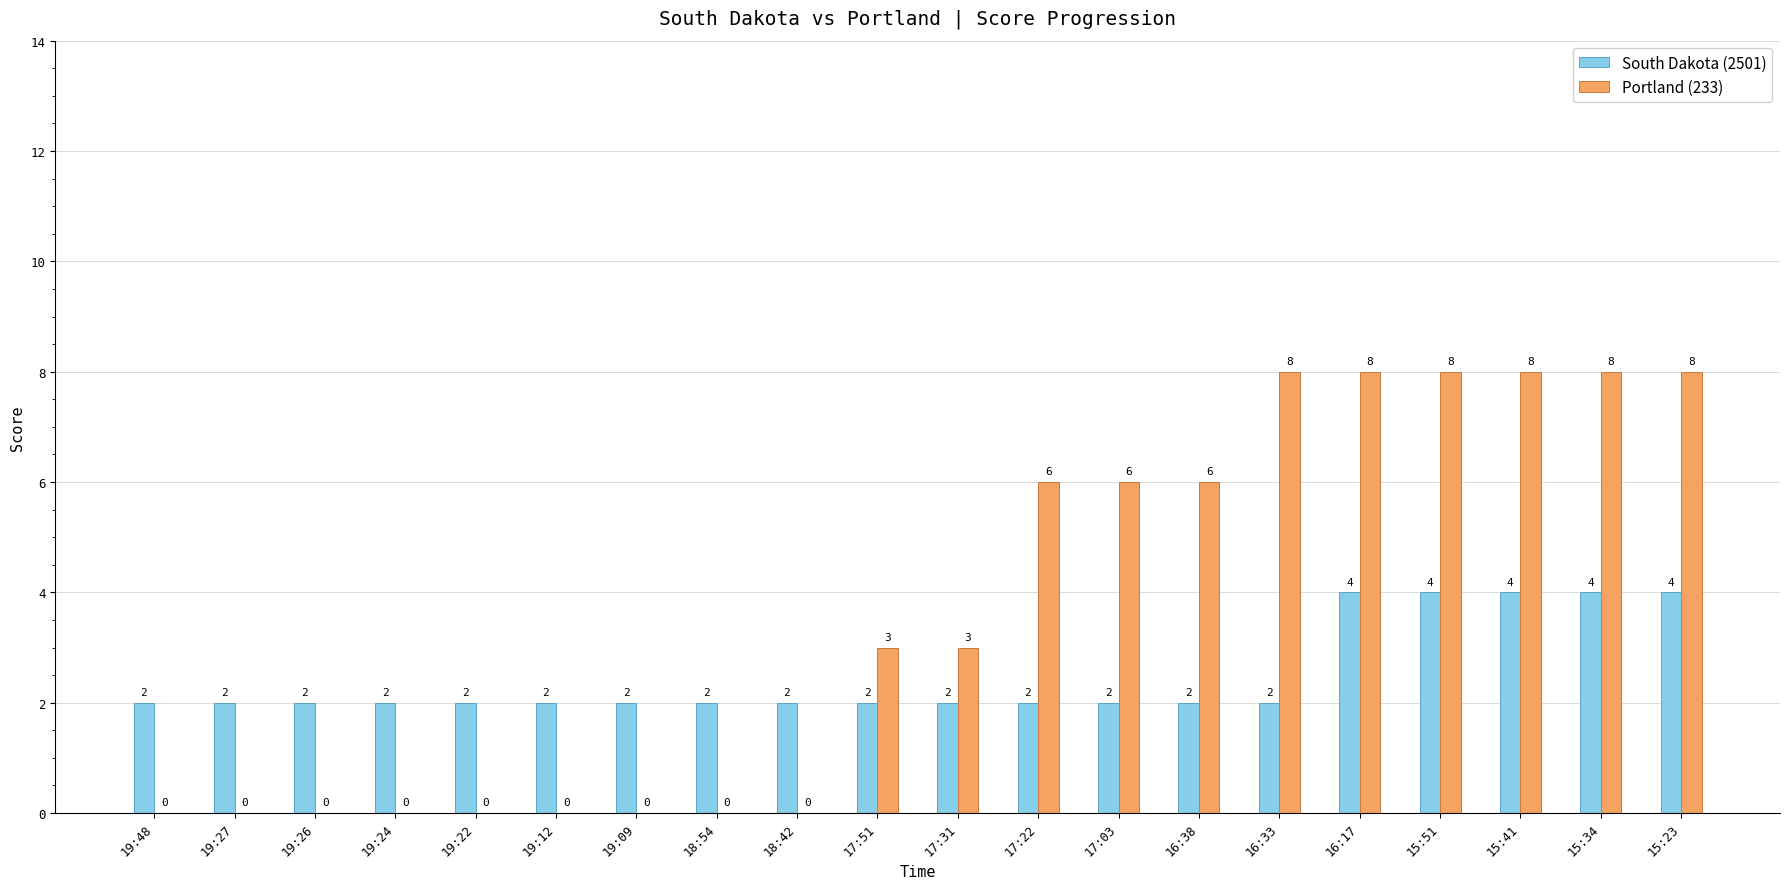

What is the highest value of the Portland (233) series?

8